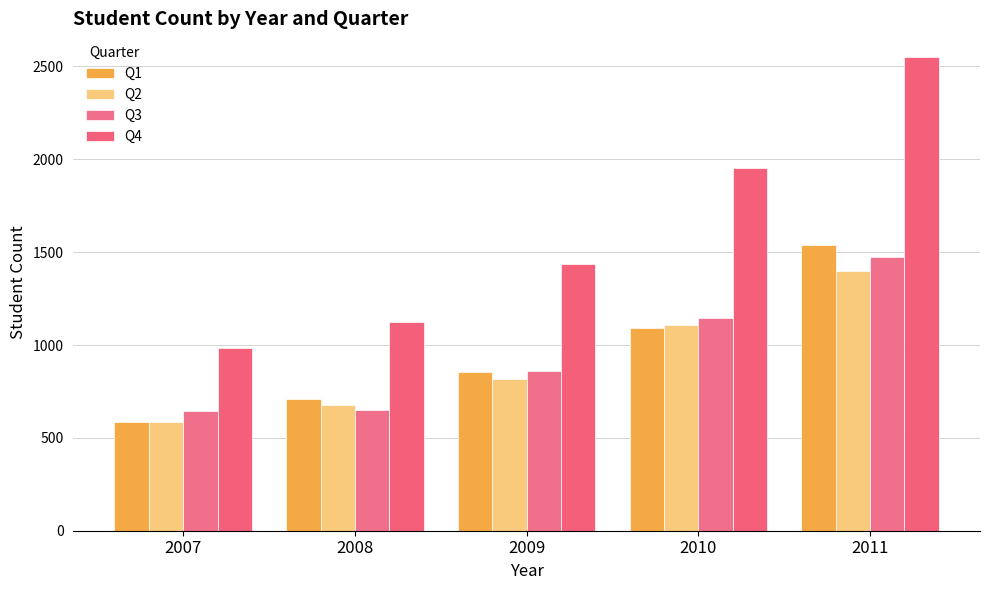

Which series has the widest spread of values?

Q4